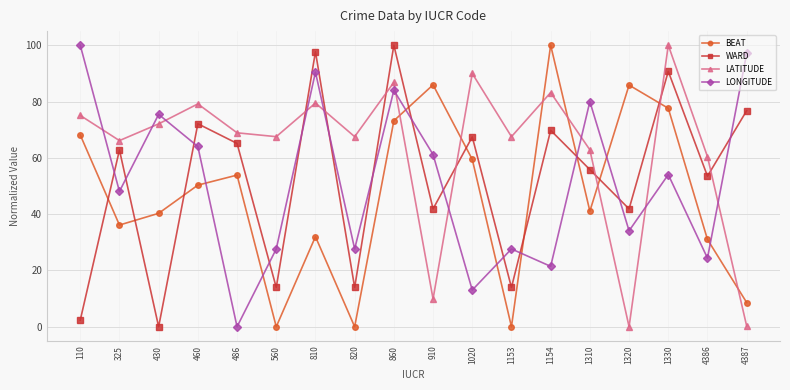

Is this an area chart (filled region under the line)?

No